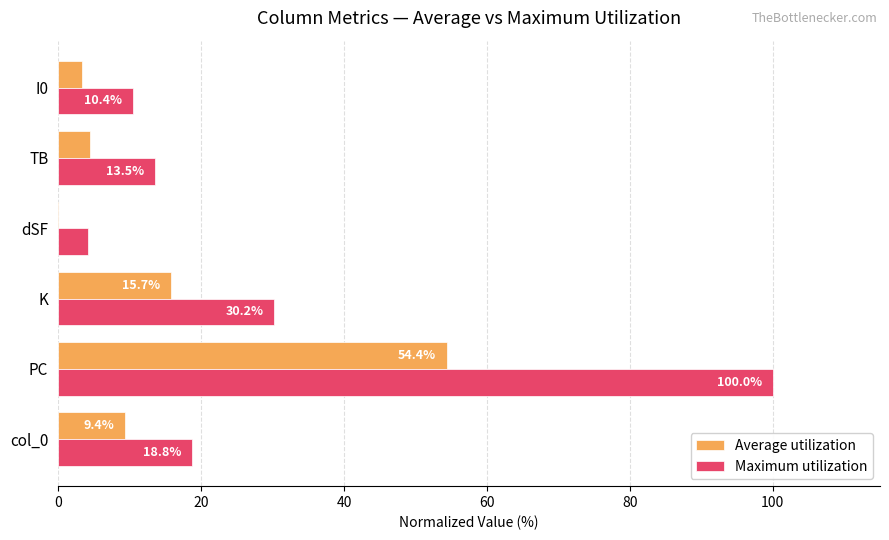

Where is Average utilization nearest to the value 26?

K